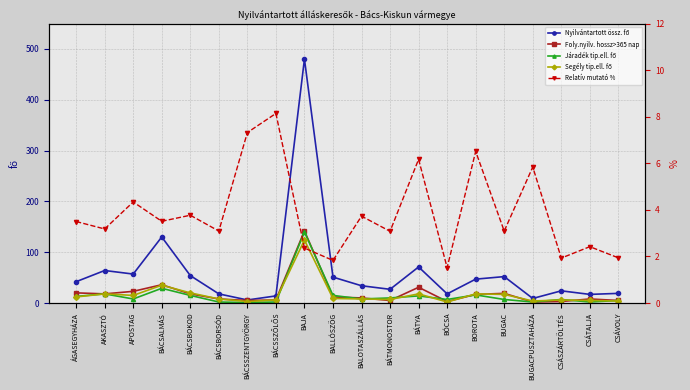

At which category is the sum across all series the highest?

BAJA